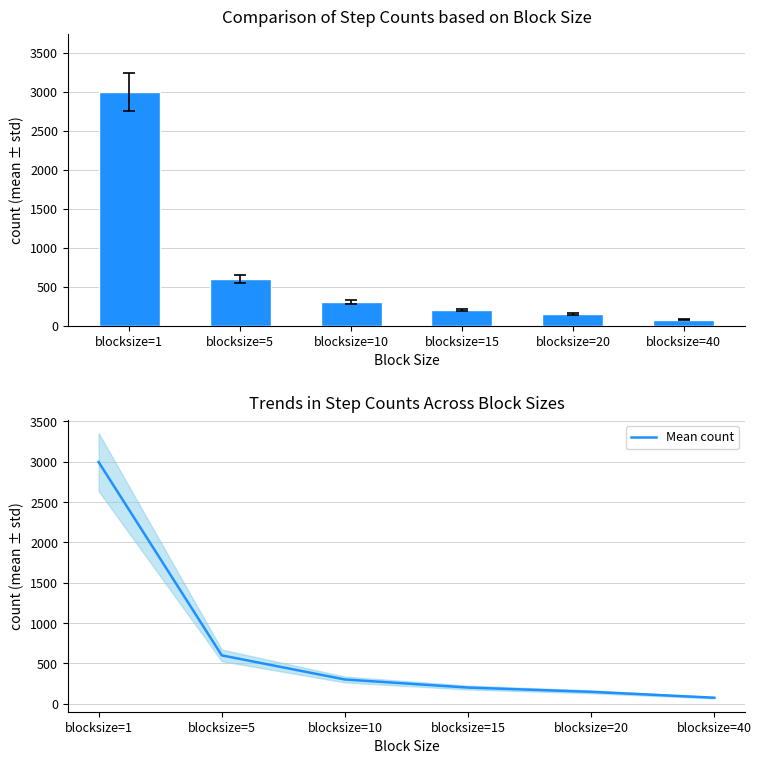

List the labels in order of Mean count value, smallest first.

blocksize=40, blocksize=20, blocksize=15, blocksize=10, blocksize=5, blocksize=1